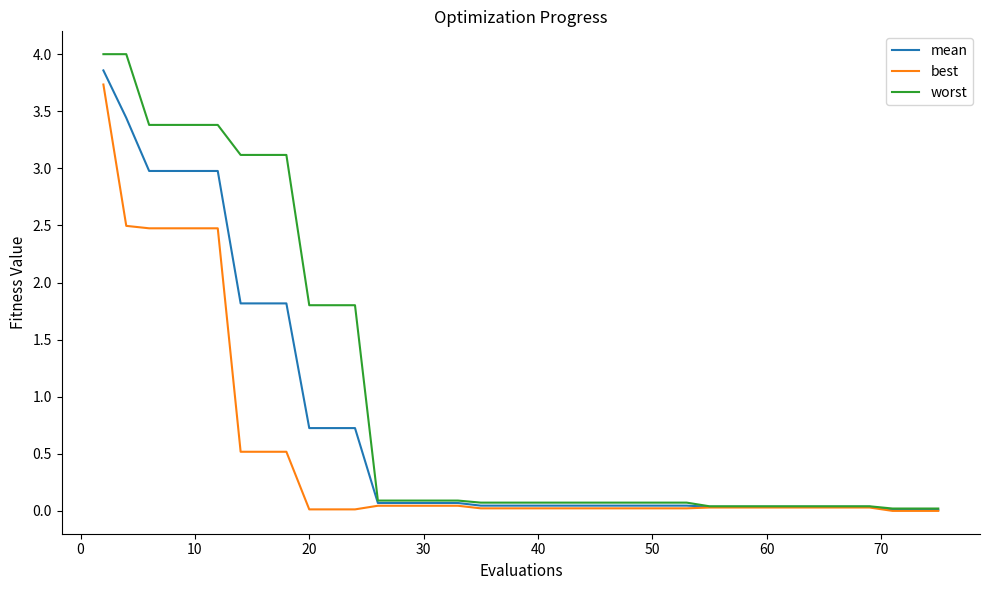

Which series has the largest total across all categories?

worst